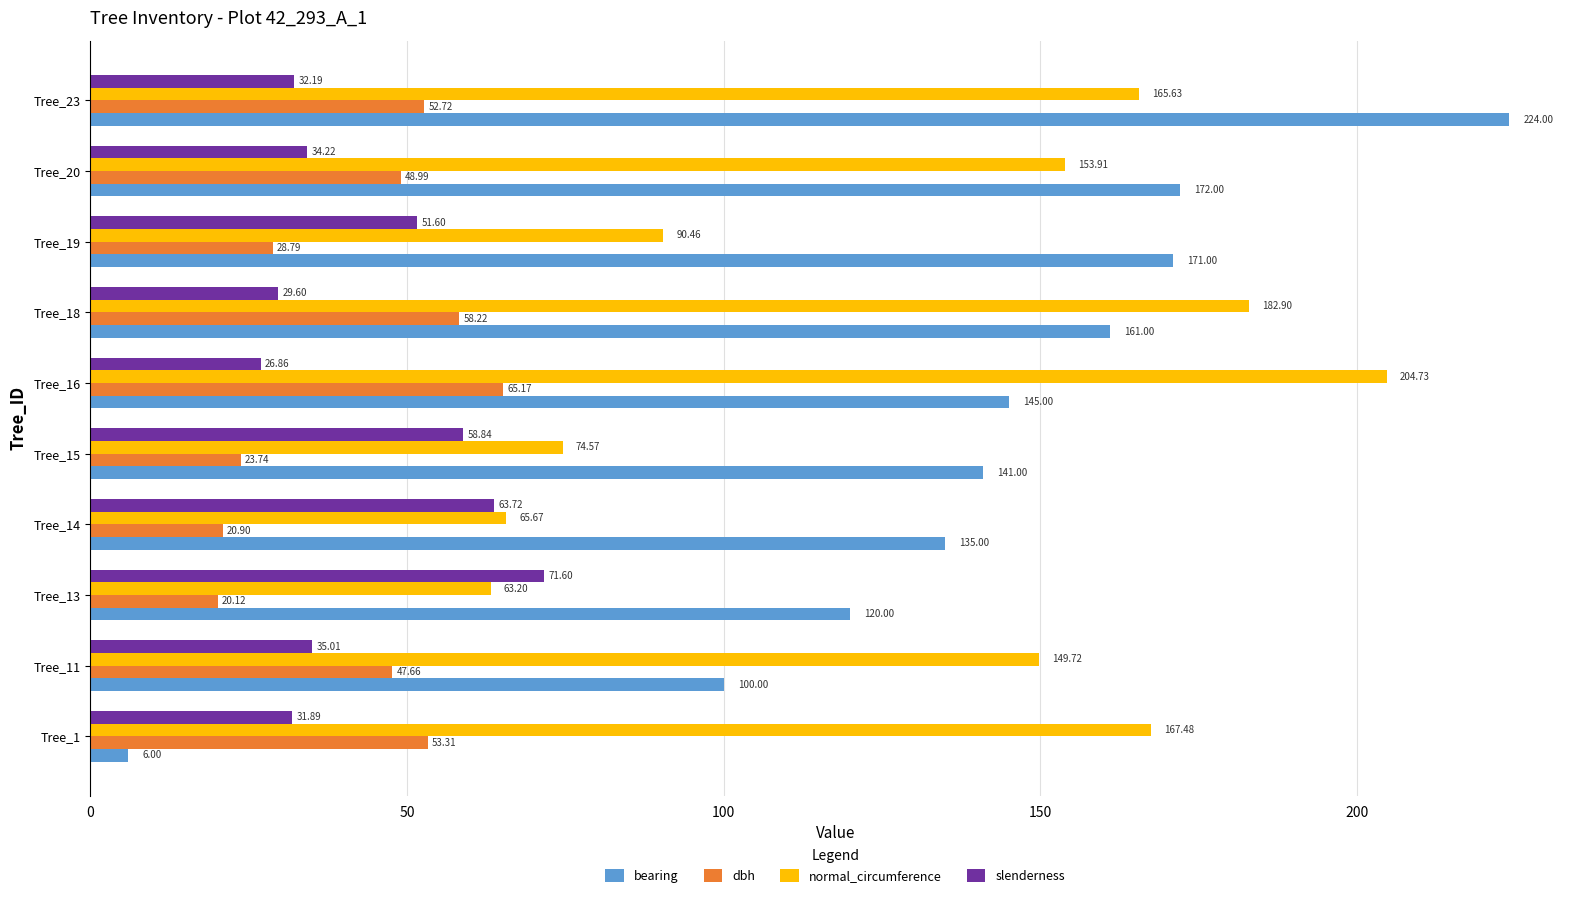

Rank the series by their maximum value, from lowest to highest.

dbh, slenderness, normal_circumference, bearing